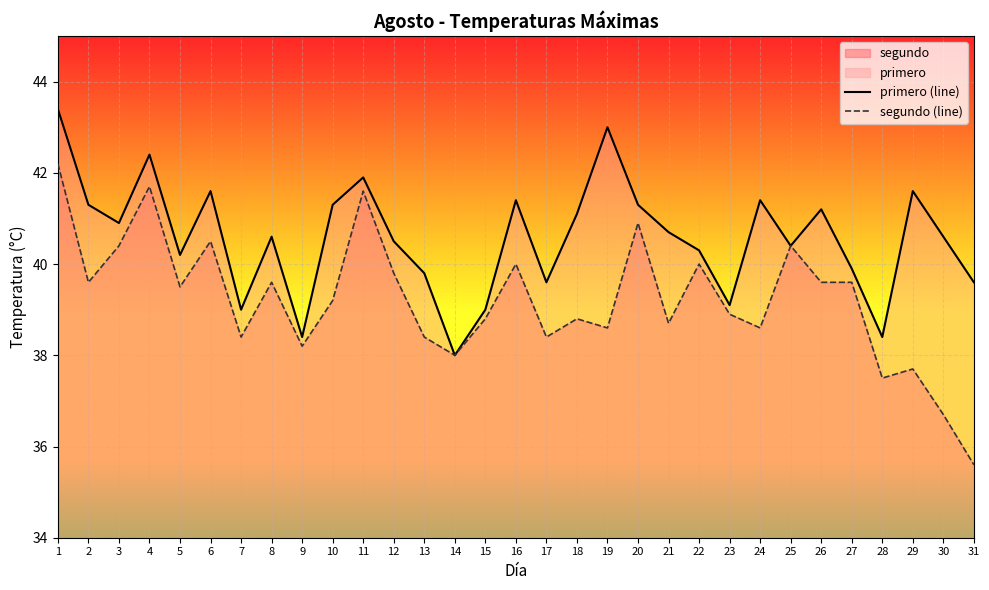

True or false: primero (line) and segundo (line) cross at least once.

False